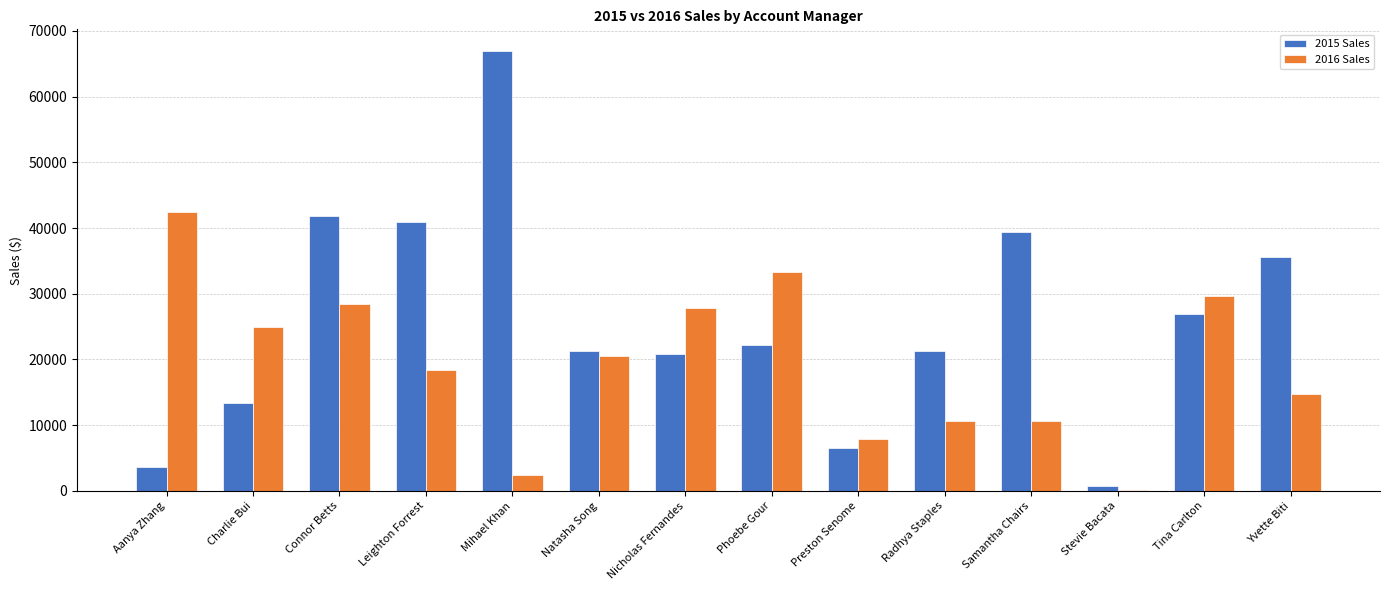

How many values in the 2016 Sales series exceed 20562?

7